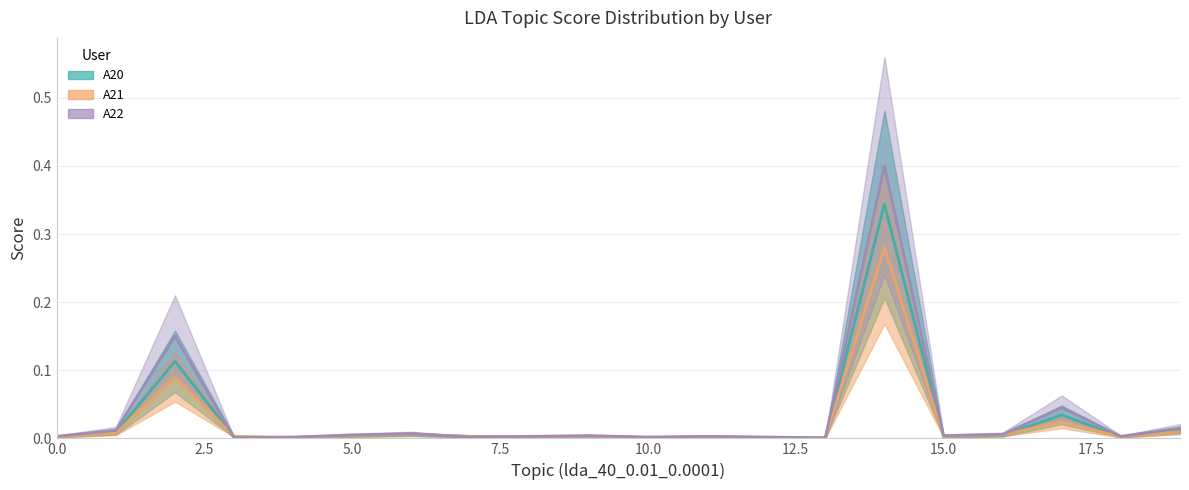

Which category has the highest value across all series?

14